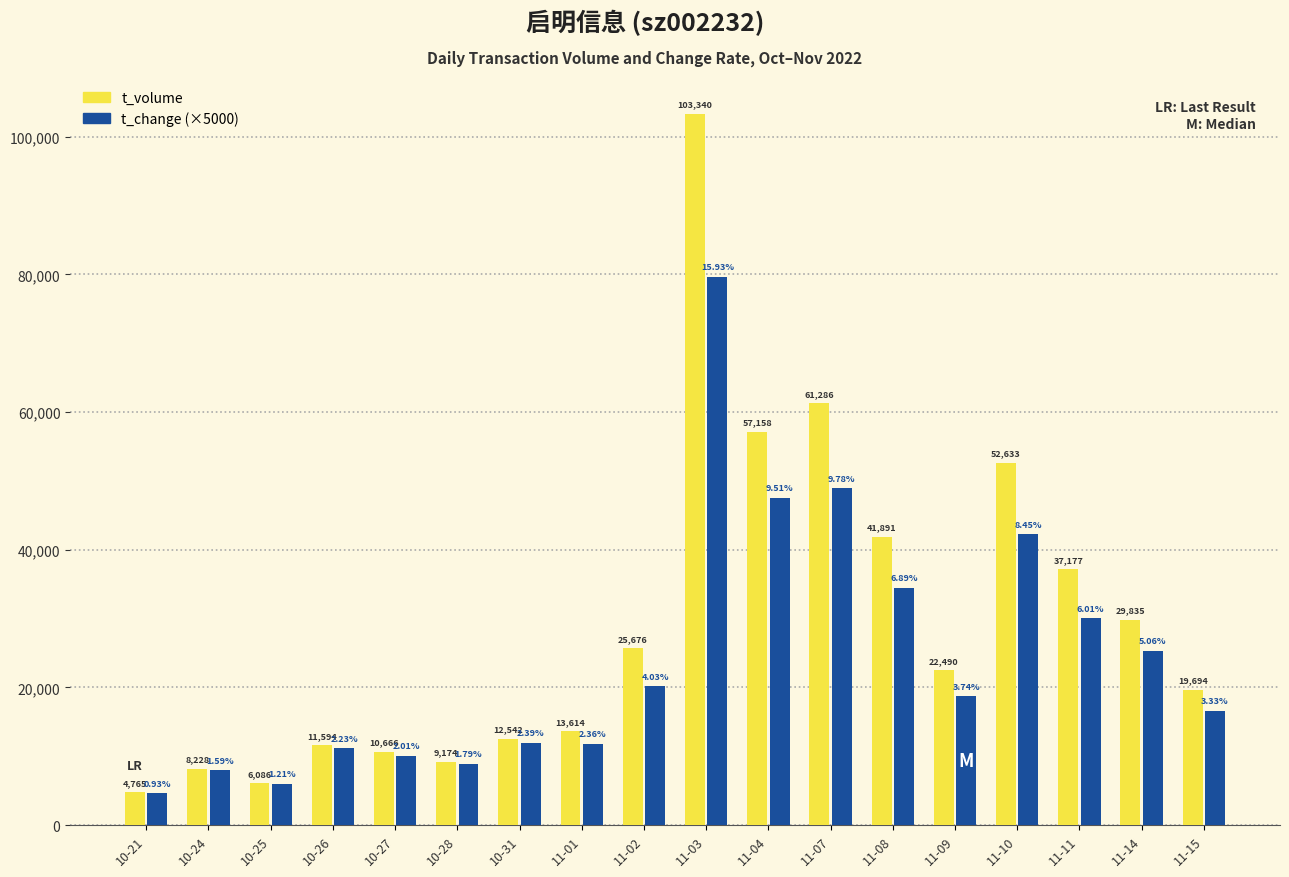

Are the bars grouped side by side (vs. stacked)?

Yes